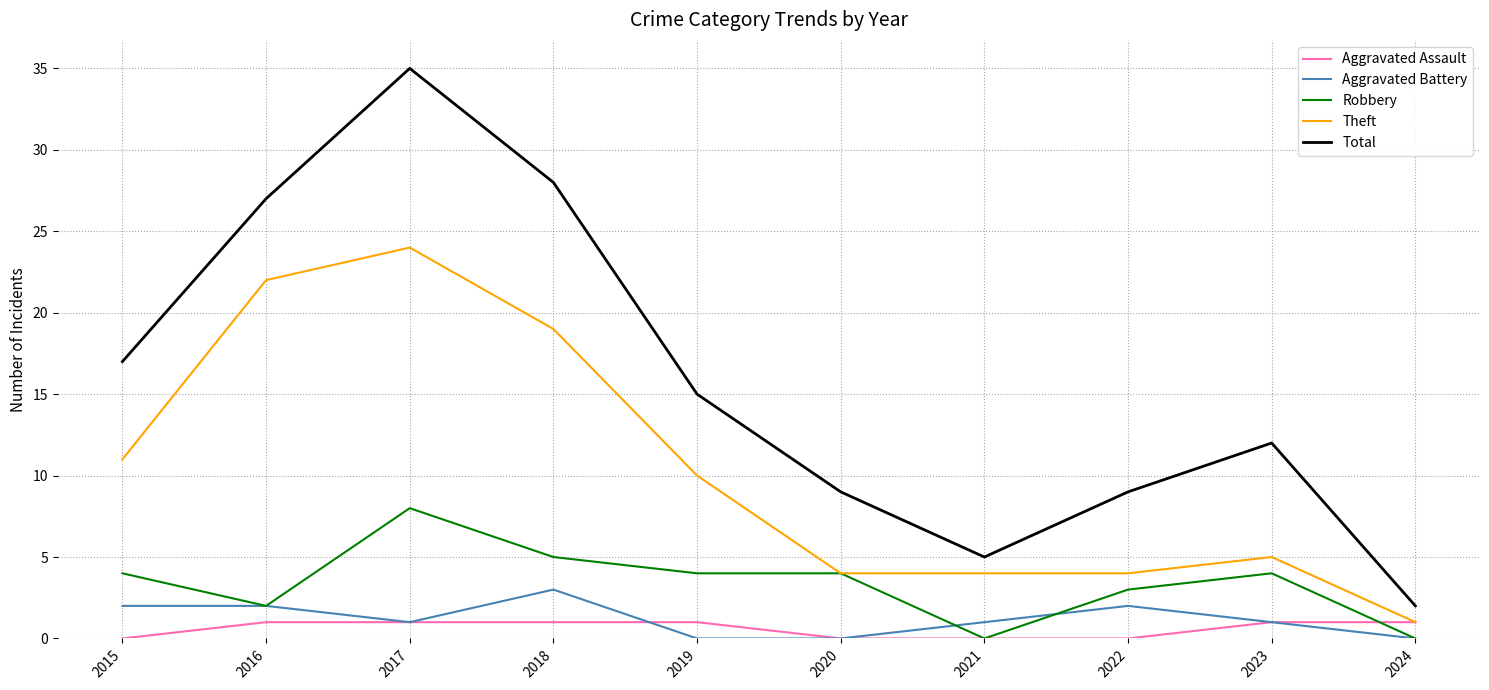

At which category is the sum across all series the highest?

2017